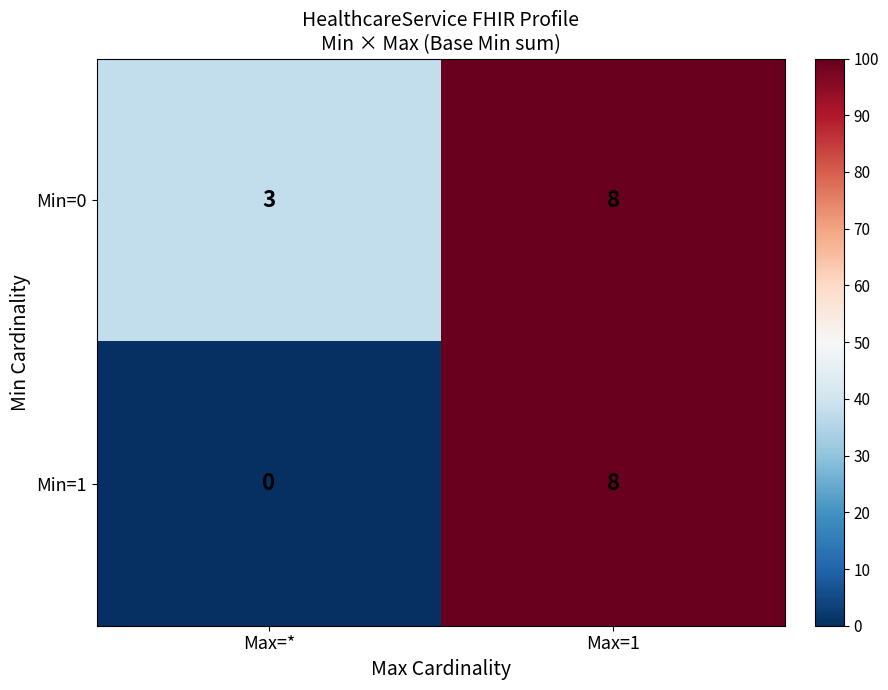

What is the difference between the Min=1 values at Max=1 and Max=*?

8